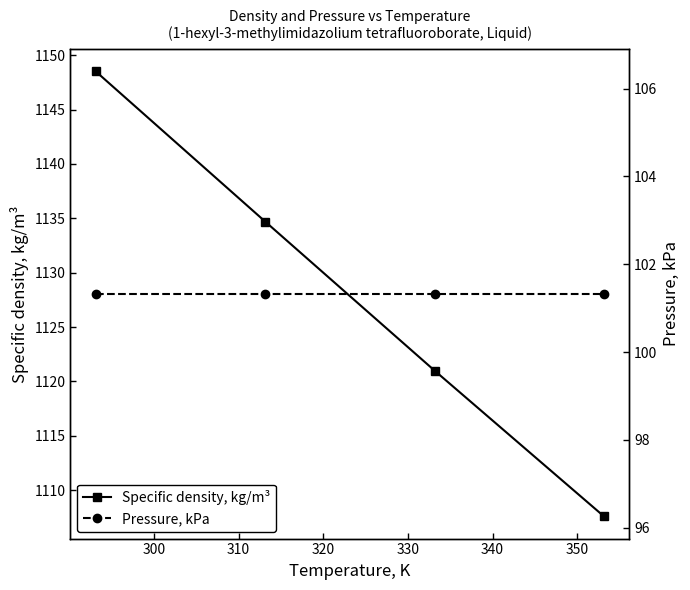

What is the highest value of the Specific density, kg/m³ series?

1148.5